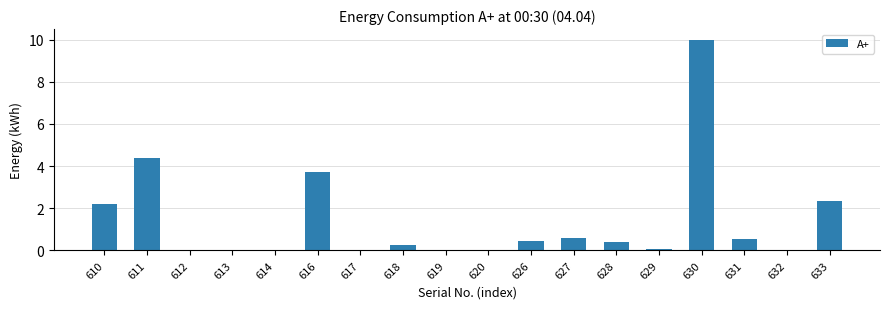

True or false: the data shows 6.7 at 612.

False